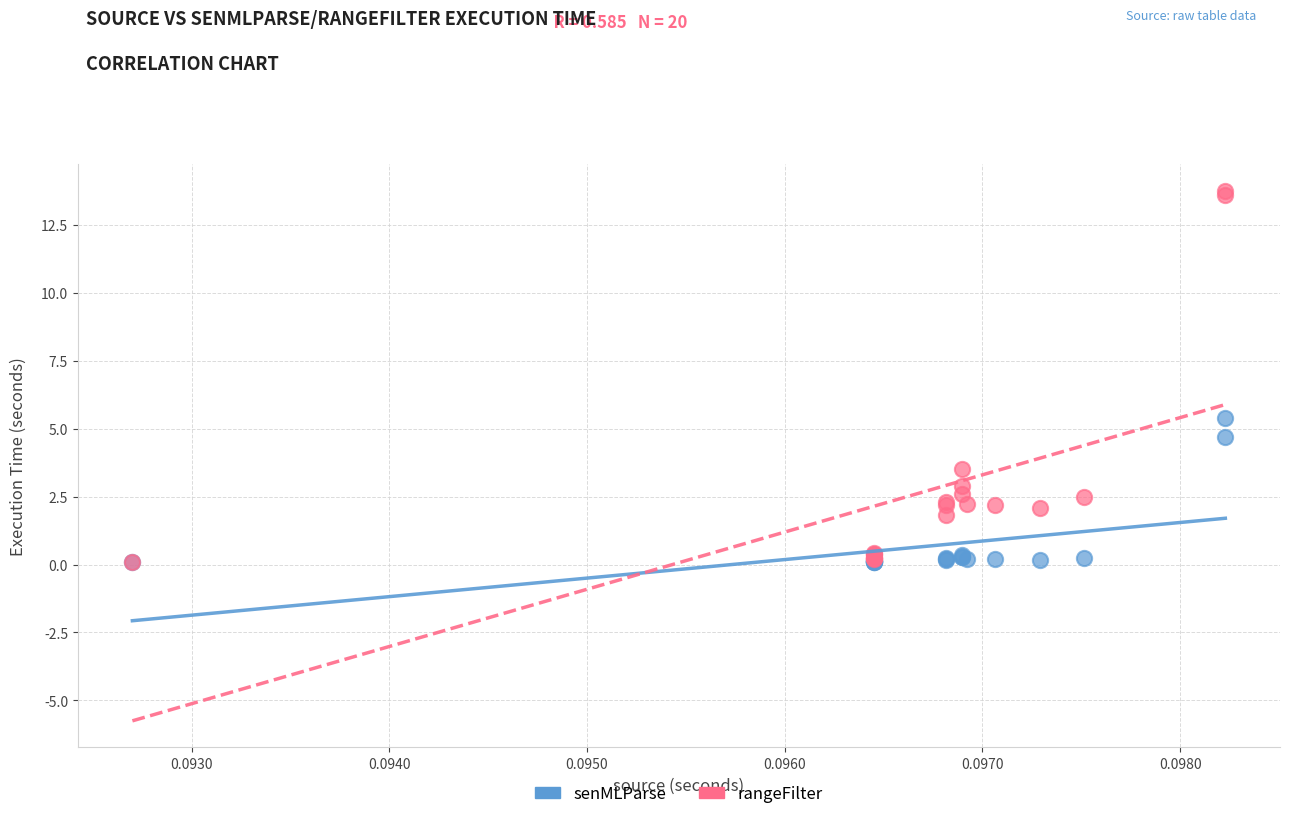

In the rangeFilter series, what Y value is closest to 6?

3.5